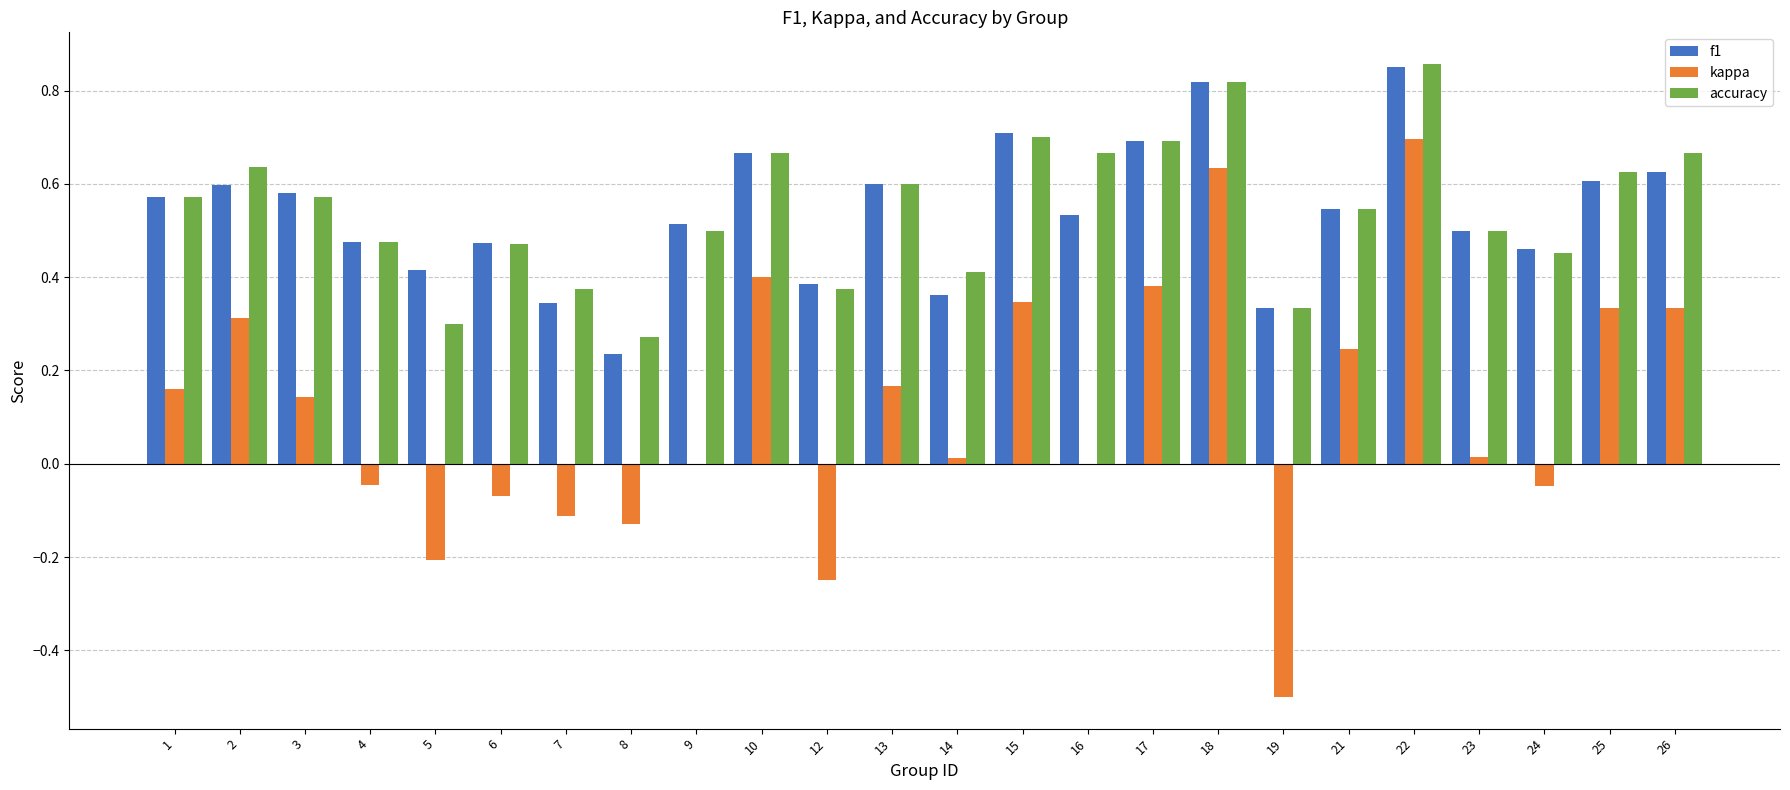

How many distinct data groups are displayed?

3